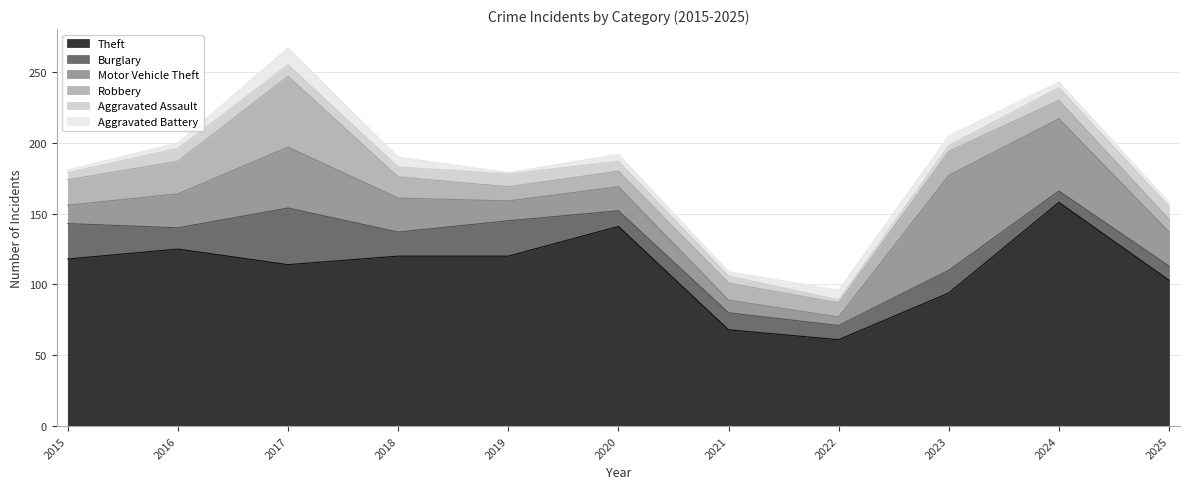

What is the total value across all series at 2022?

96